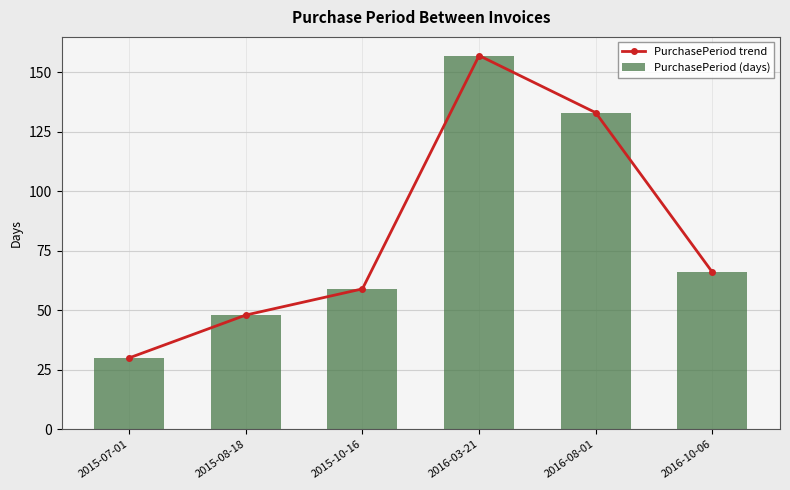

The PurchasePeriod (days) series shows 99 at 2015-10-16. True or false?

False